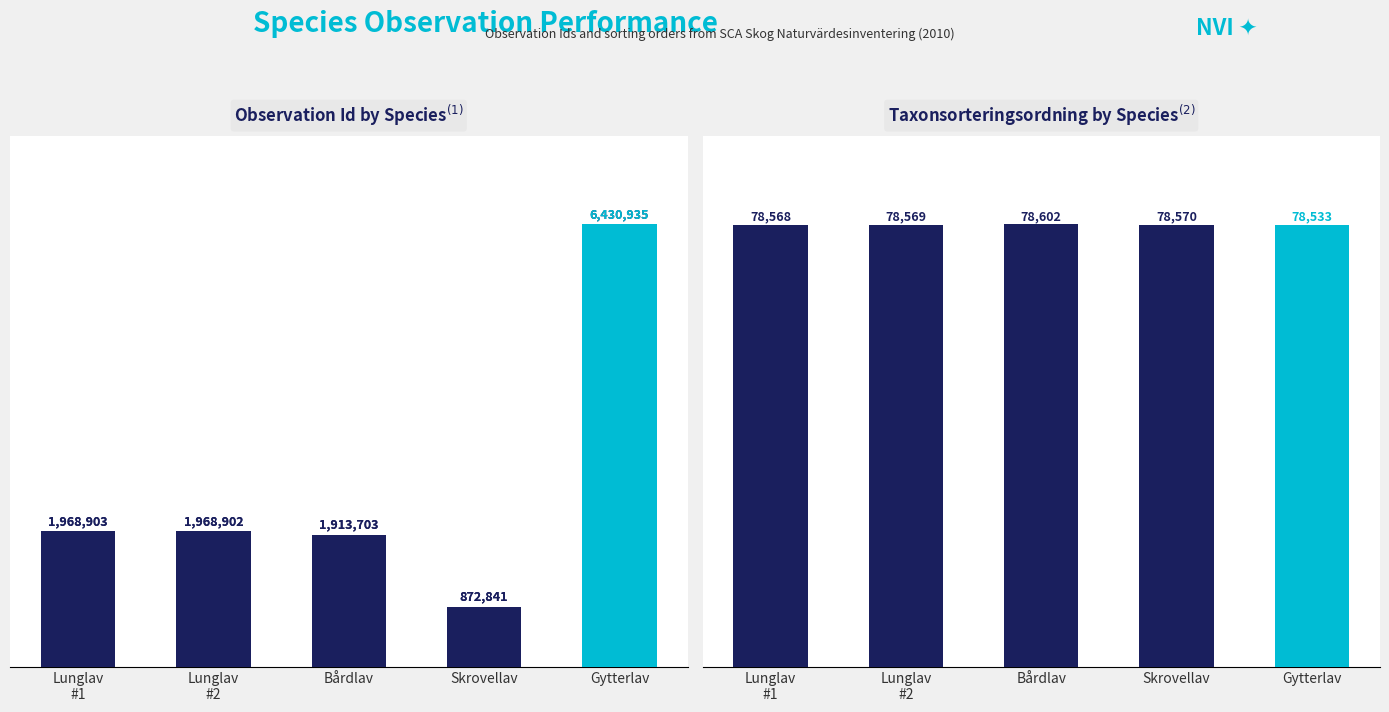

What is the label of the 4th bar from the right?

Lunglav
#2